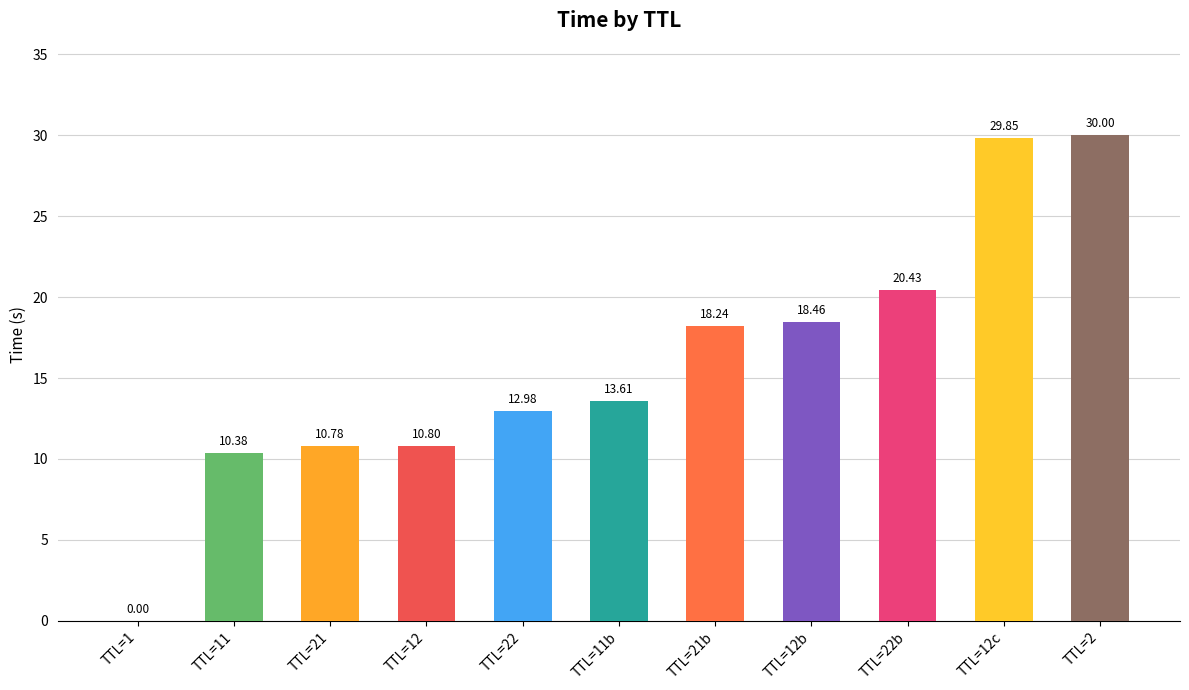

Reading left to right, what are all the values shown in this chart?

1=0.0	11=10.4	21=10.8	12=10.8	22=13.0	11=13.6	21=18.2	12=18.5	22=20.4	12=29.8	2=30.0